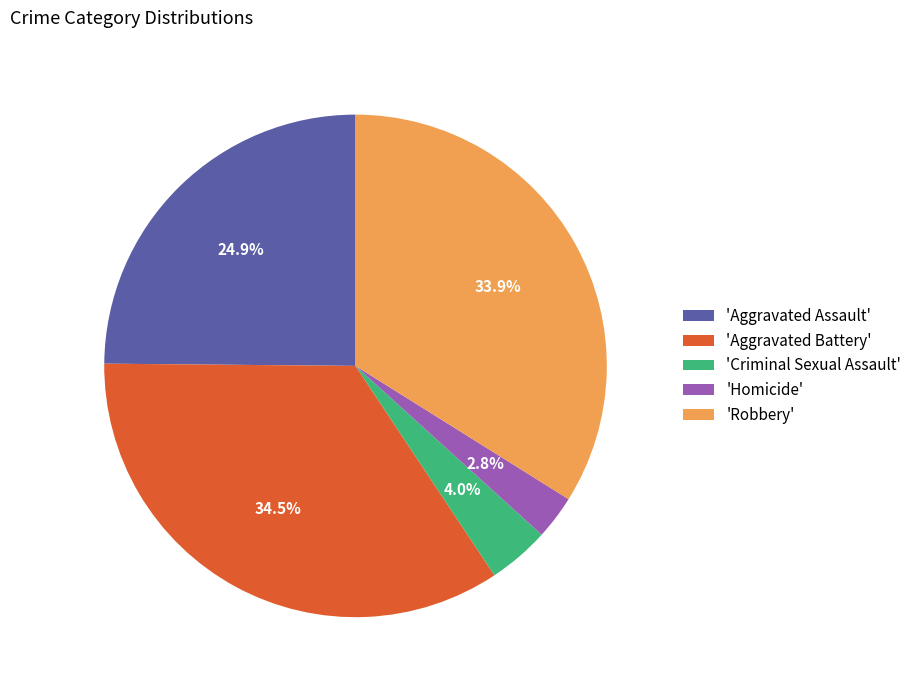

How much of the chart is everything except 'Robbery'?

66.1%